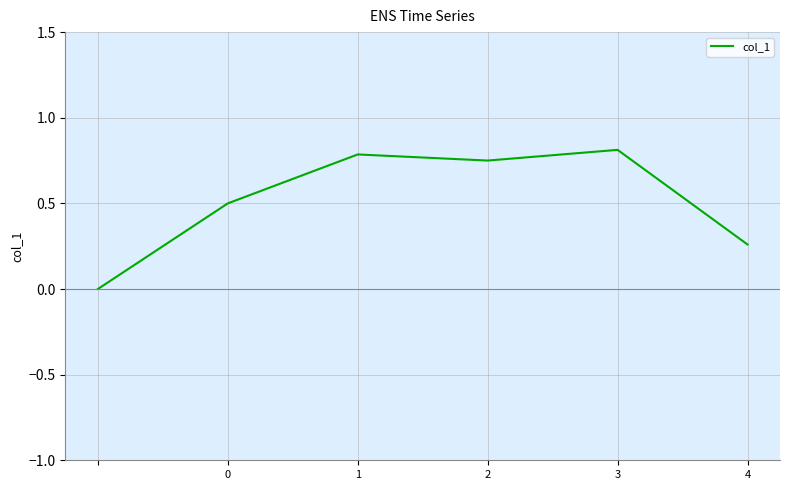

True or false: there are more than 2 points higher than both neighbors.

False